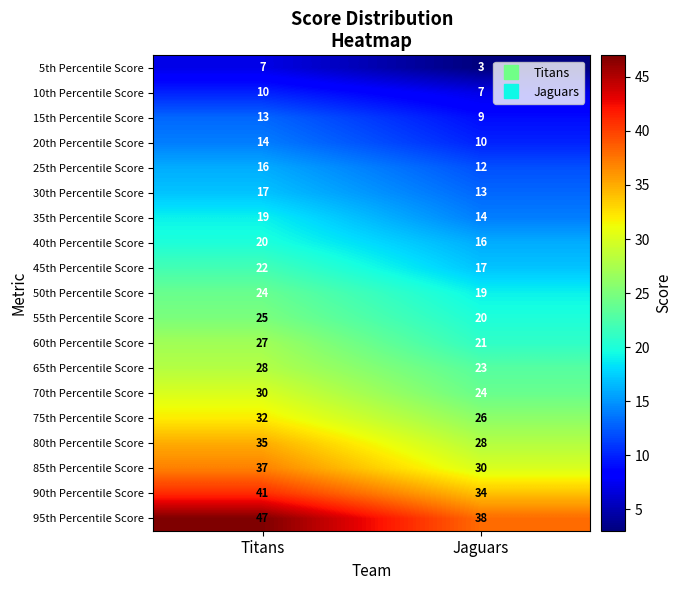

At Titans, list the series in order from largest to smallest.

95th Percentile Score, 90th Percentile Score, 85th Percentile Score, 80th Percentile Score, 75th Percentile Score, 70th Percentile Score, 65th Percentile Score, 60th Percentile Score, 55th Percentile Score, 50th Percentile Score, 45th Percentile Score, 40th Percentile Score, 35th Percentile Score, 30th Percentile Score, 25th Percentile Score, 20th Percentile Score, 15th Percentile Score, 10th Percentile Score, 5th Percentile Score